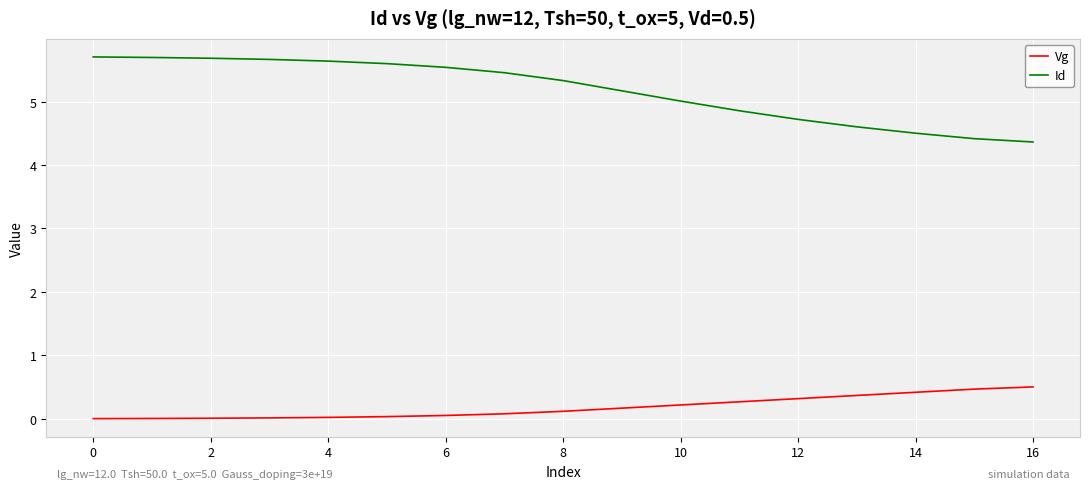

True or false: Id and Vg intersect in this chart.

False